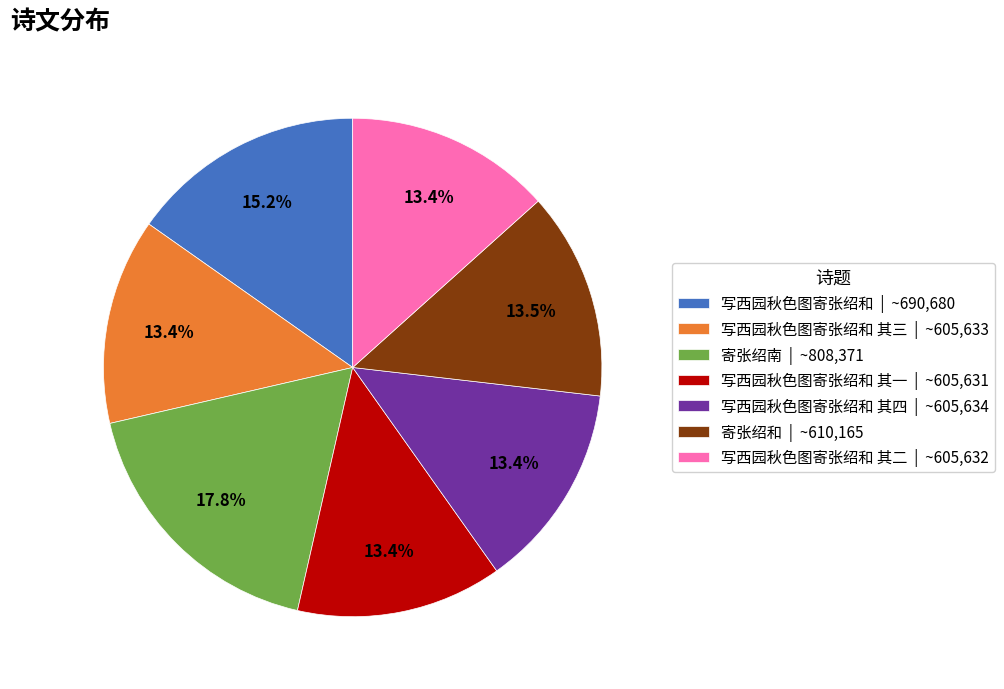

Which slice is the largest?

寄张绍南 | ~808,371